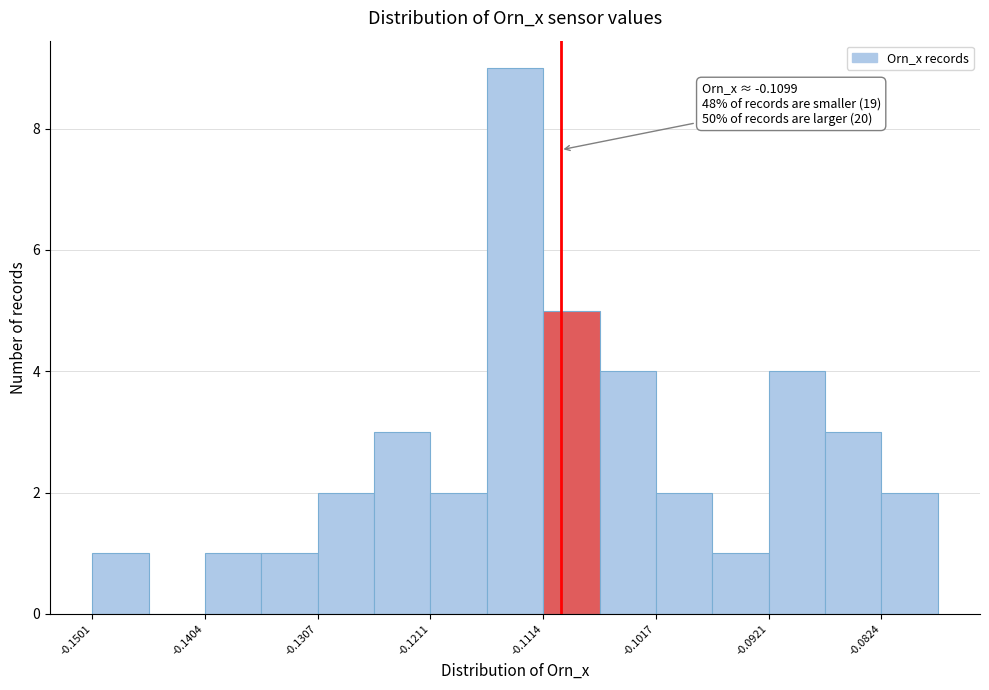

Which range on the x-axis has the tallest bar?

-0.116 to -0.111